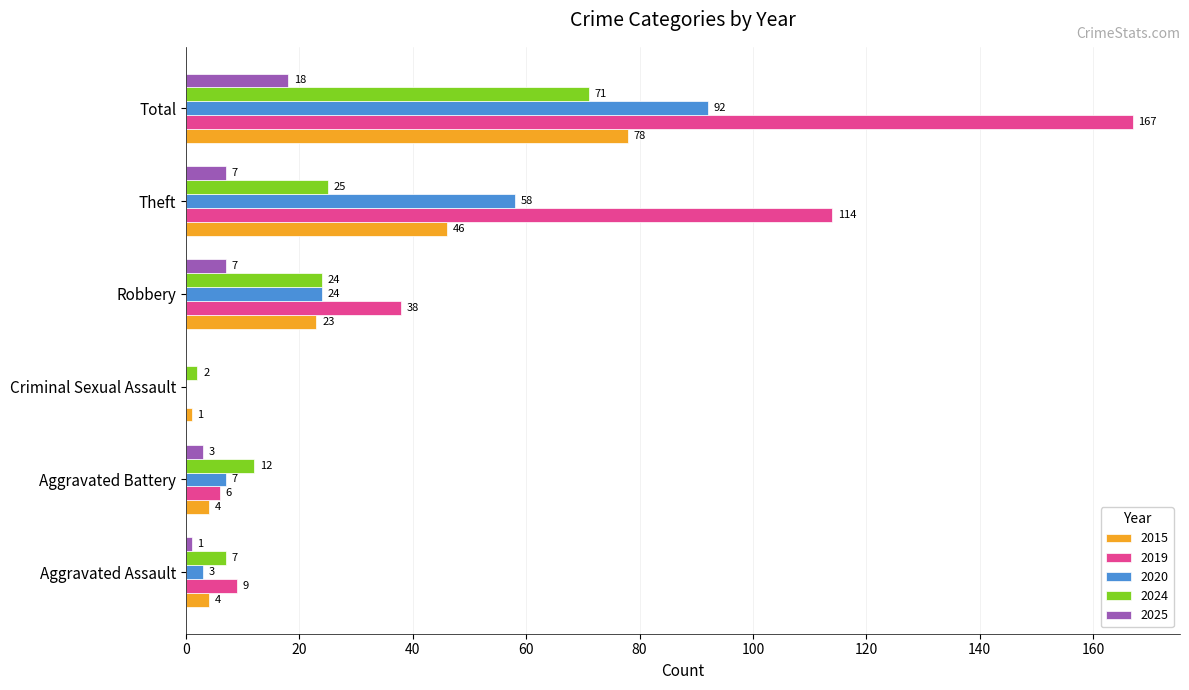

Which series changed the most between Criminal Sexual Assault and Total?

2019